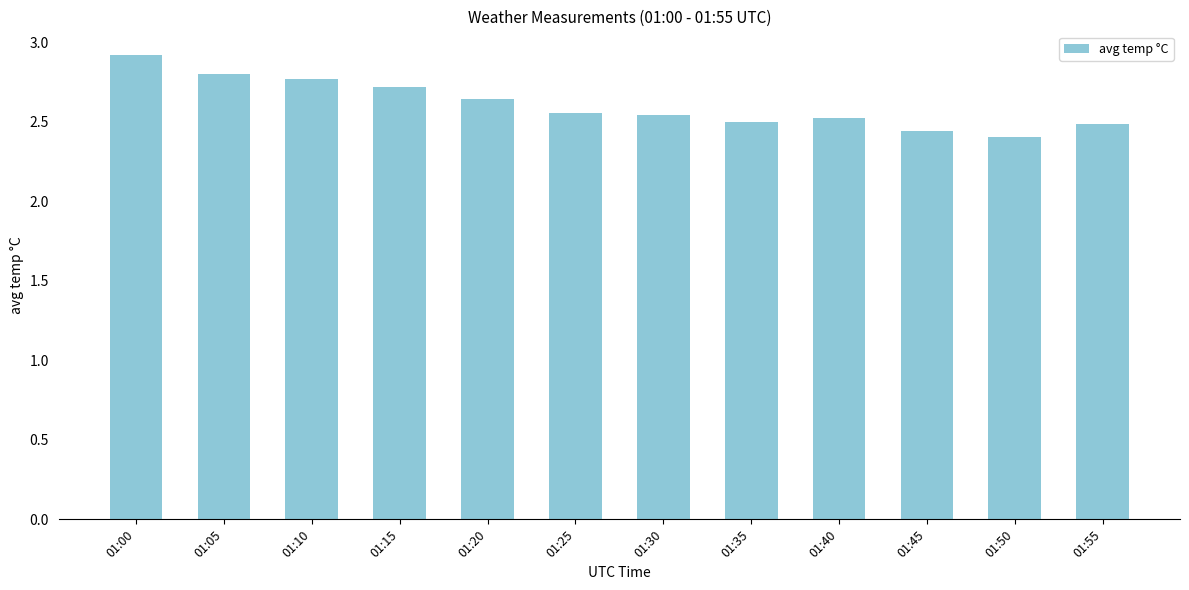

At which category does the chart reach its peak across all series?

01:00